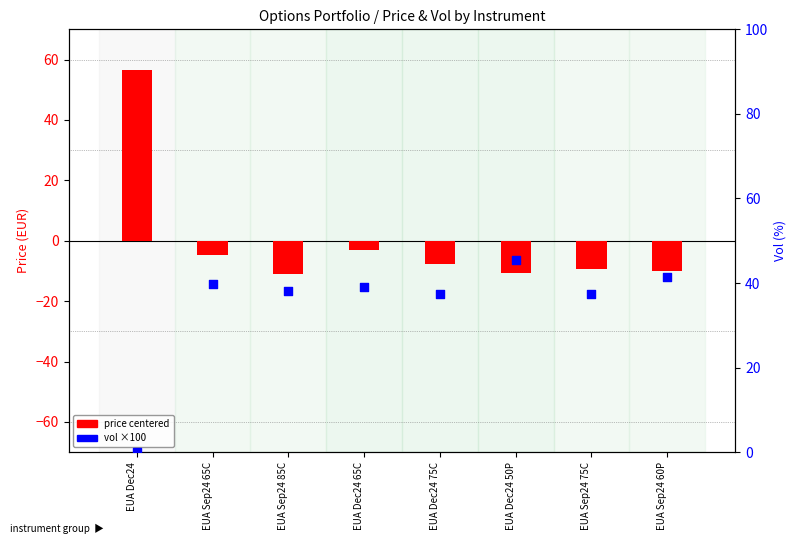

What are all the series names shown in the legend?

price (centered), vol (×100)